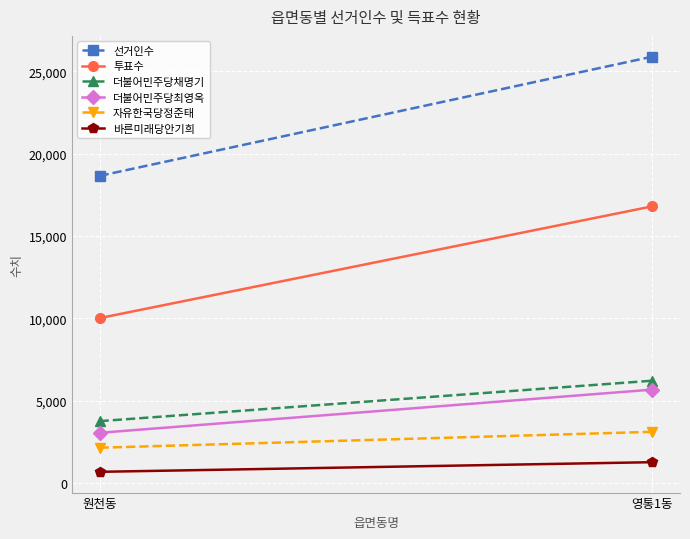

Reading left to right, list all the values displayed in this chart.

선거인수: 18652	25894
투표수: 10015	16805
더불어민주당채명기: 3759	6216
더불어민주당최영옥: 3051	5674
자유한국당정준태: 2145	3111
바른미래당안기희: 682	1267